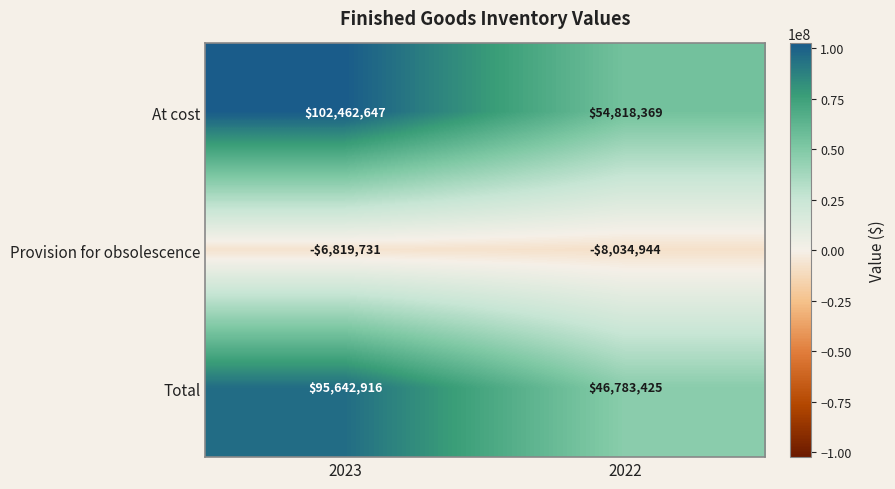

Which series has the widest spread of values?

Total